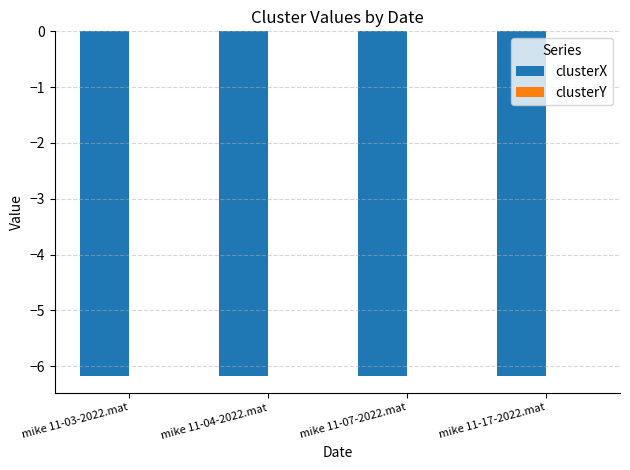

The clusterX series shows -6.2 at mike 11-04-2022.mat. True or false?

True